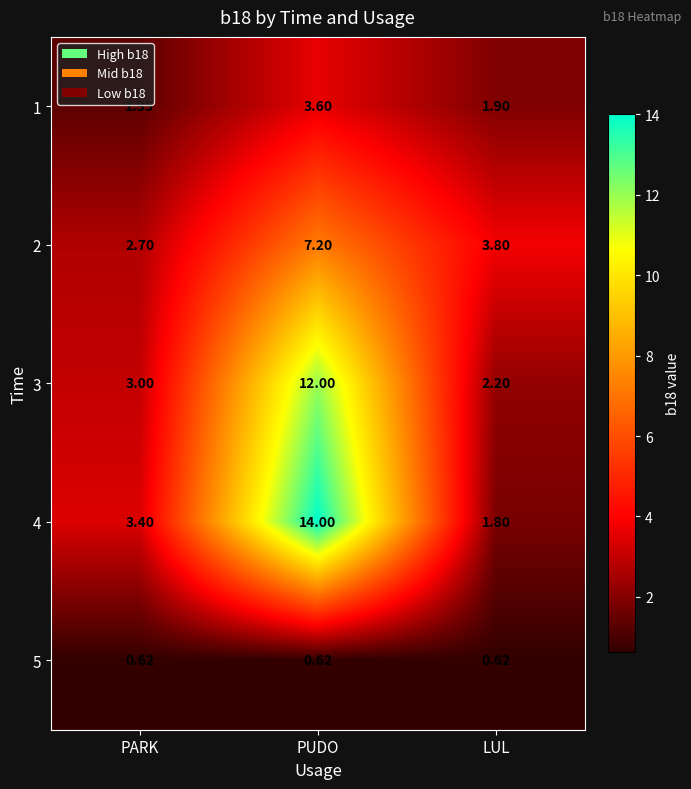

Which category has the highest value across all series?

PUDO